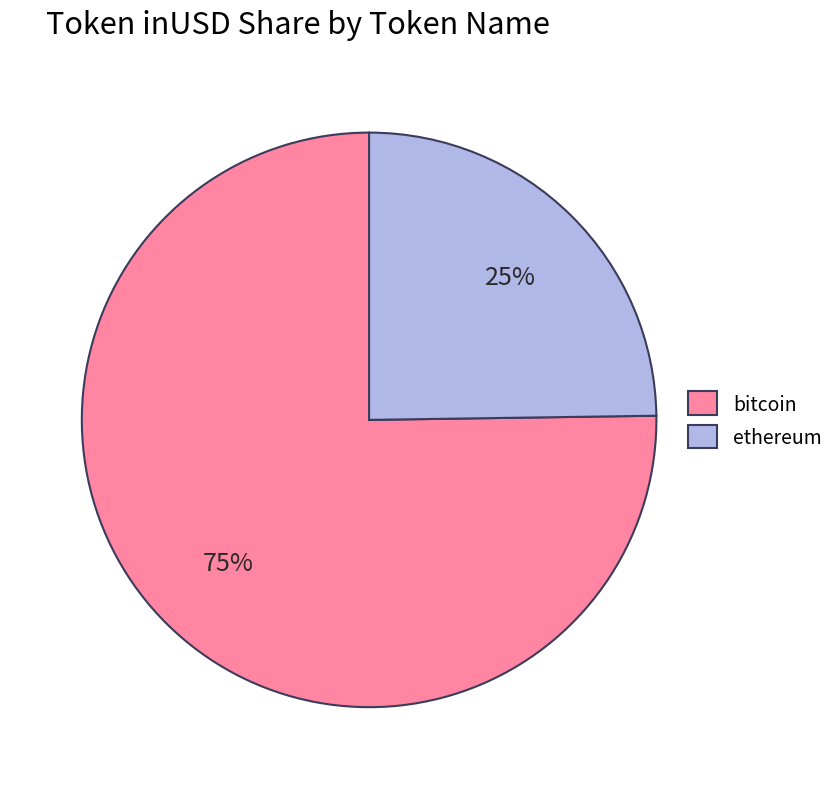

The bitcoin slice represents 83% of the pie. True or false?

False